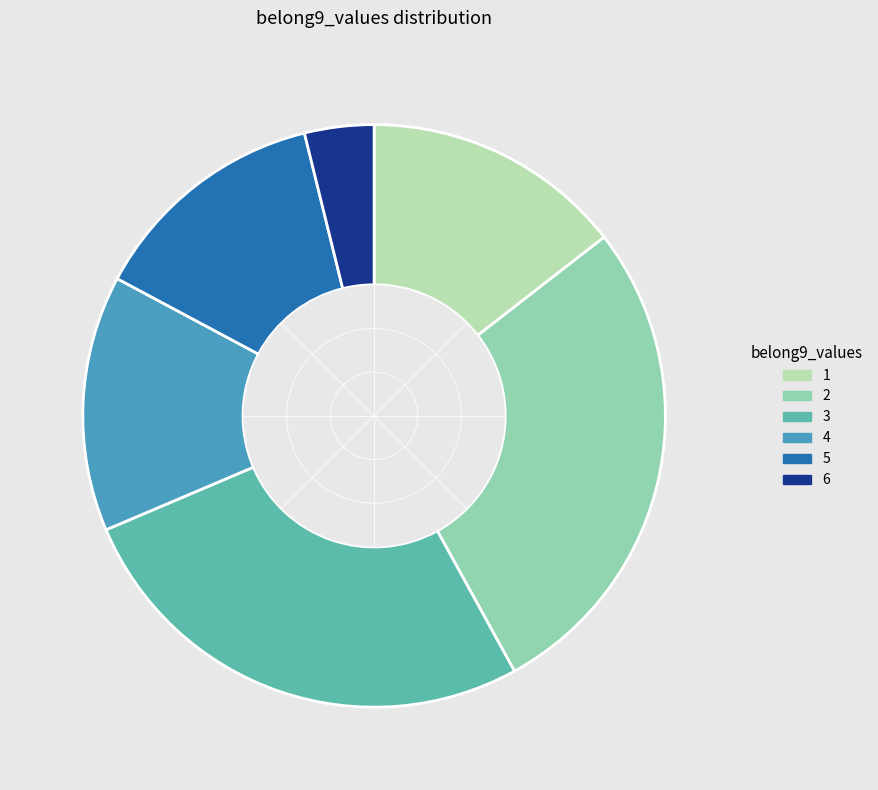

What percentage is the 4 slice, to the nearest percent?

14%